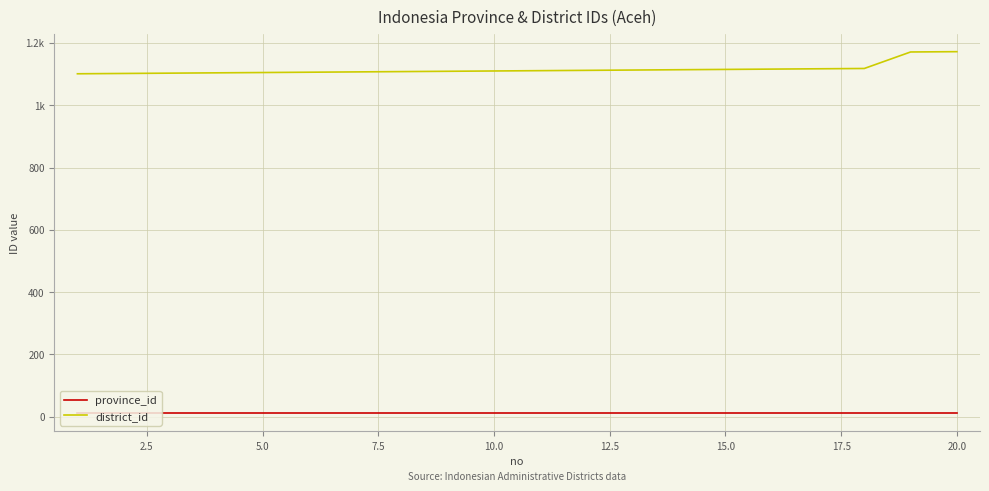

What are all the series names shown in the legend?

province_id, district_id